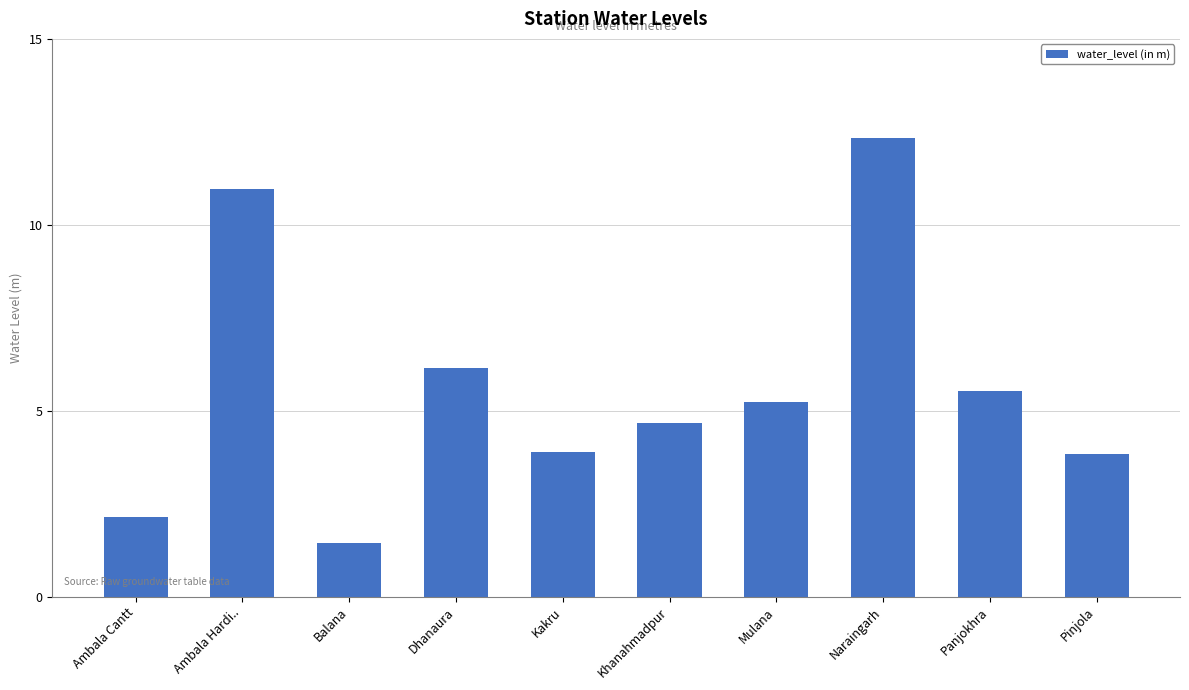

How many categories are shown in the chart?

10